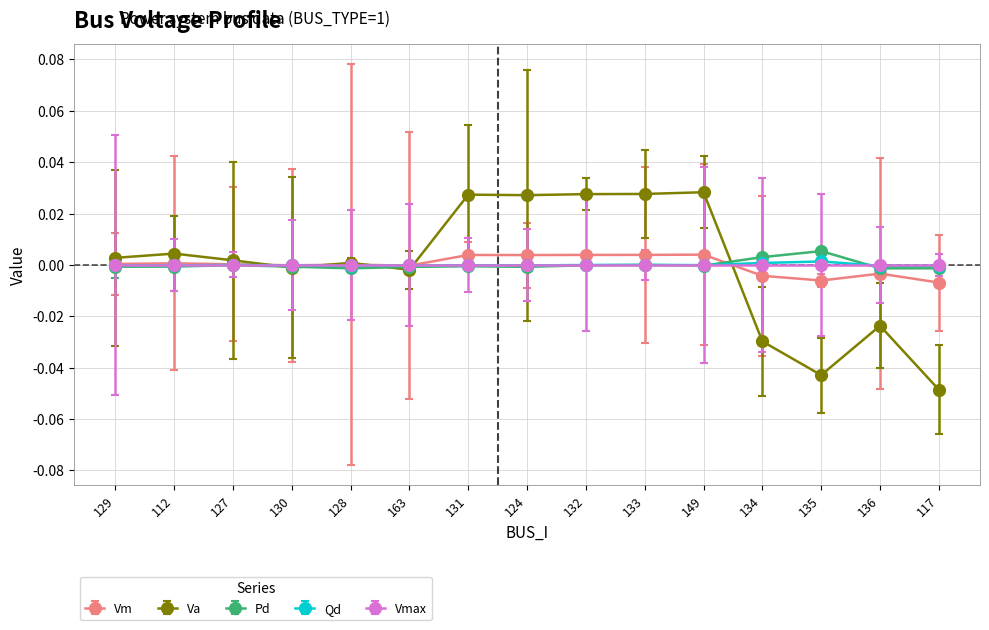

What are all the series names shown in the legend?

Vm, Va, Pd, Qd, Vmax